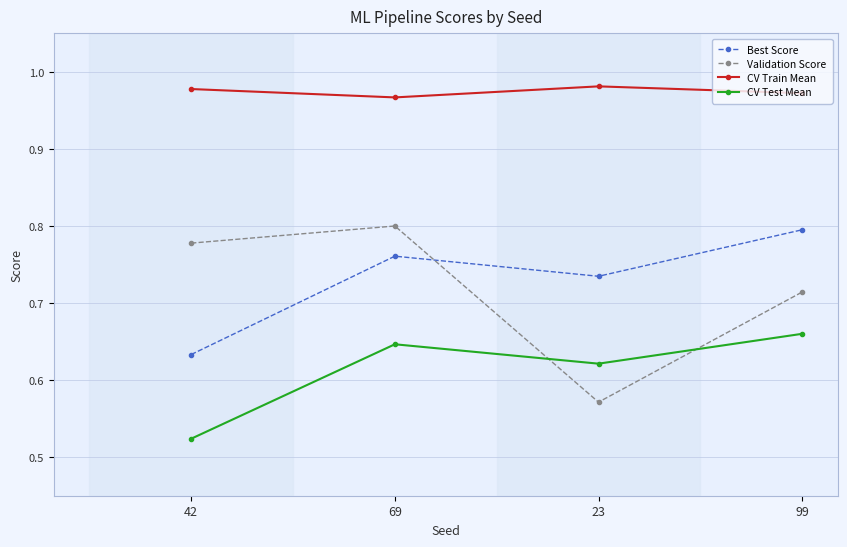

At how many categories does at least one series exceed 0?

4